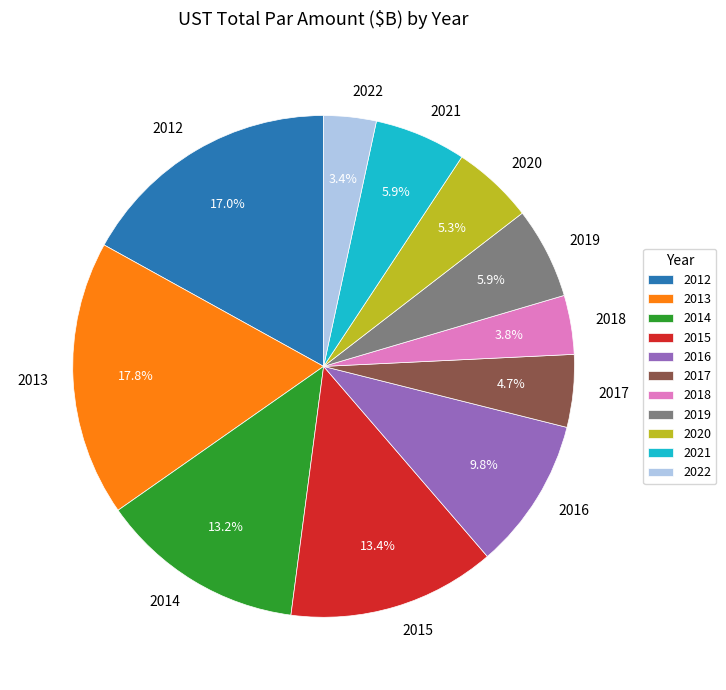

The 2014 slice represents 22% of the pie. True or false?

False